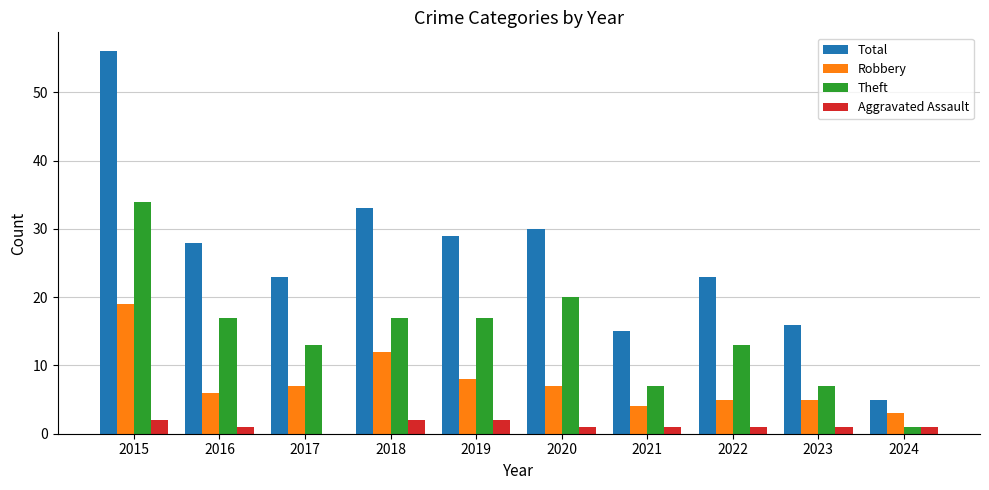

What is the total value across all series at 2017?

43